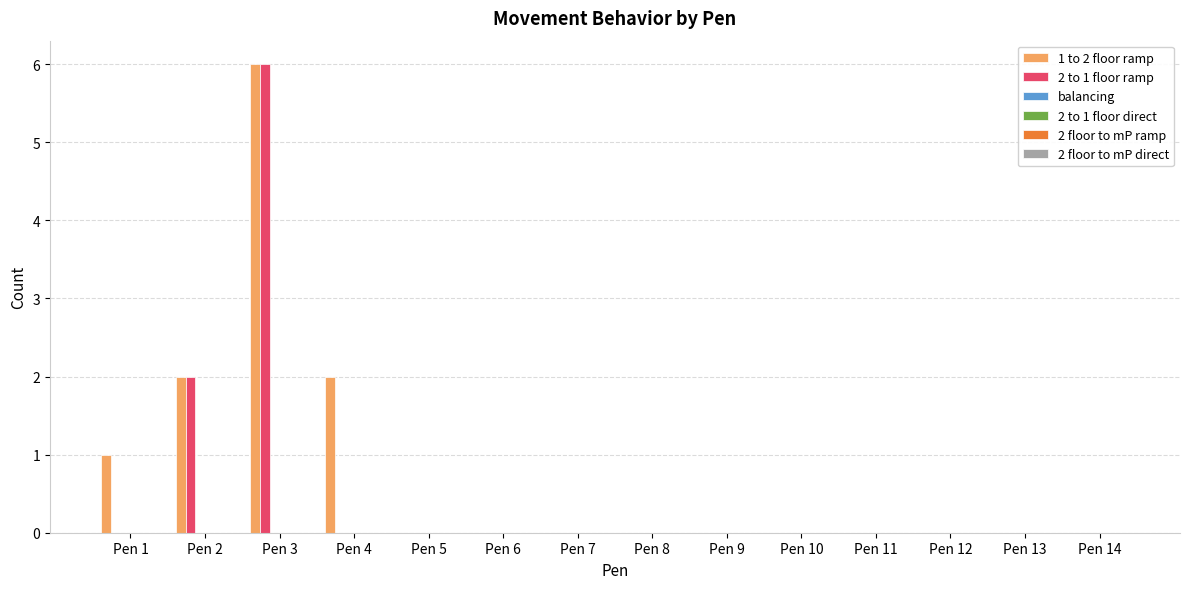

What is the greatest value displayed?

6